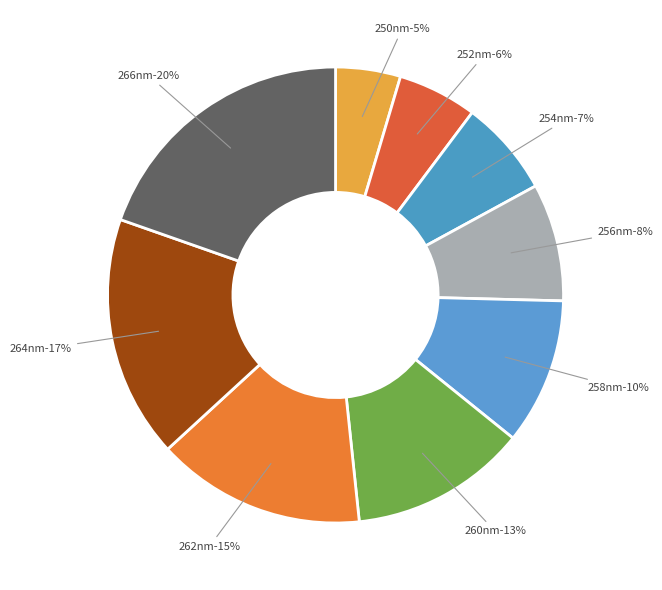

Is there a majority slice in this chart?

No